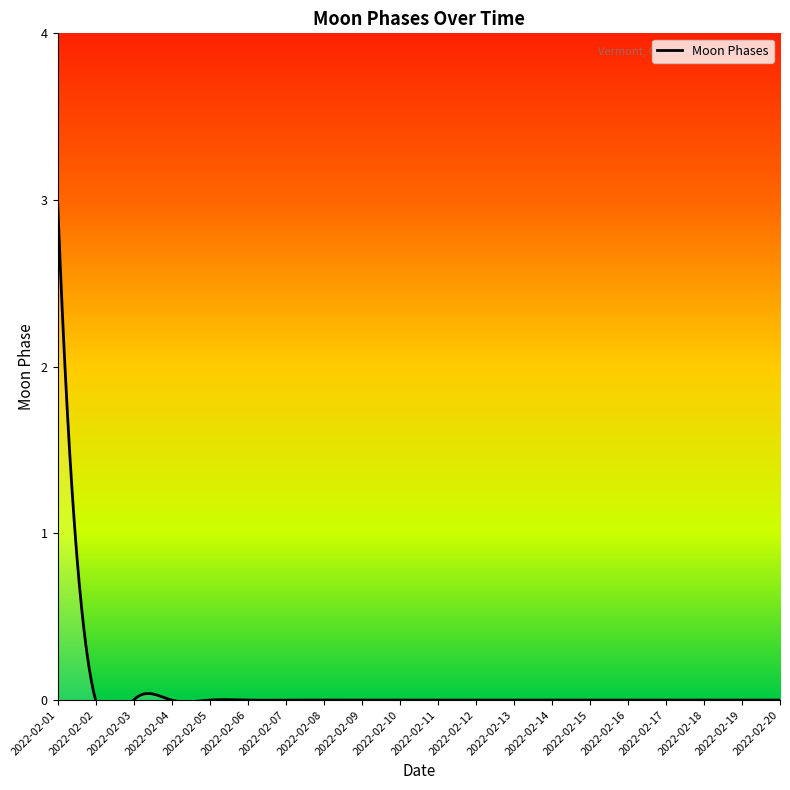

Rank the categories by value from lowest to highest.

2022-02-02, 2022-02-03, 2022-02-04, 2022-02-05, 2022-02-06, 2022-02-07, 2022-02-08, 2022-02-09, 2022-02-10, 2022-02-11, 2022-02-12, 2022-02-13, 2022-02-14, 2022-02-15, 2022-02-16, 2022-02-17, 2022-02-18, 2022-02-19, 2022-02-20, 2022-02-01